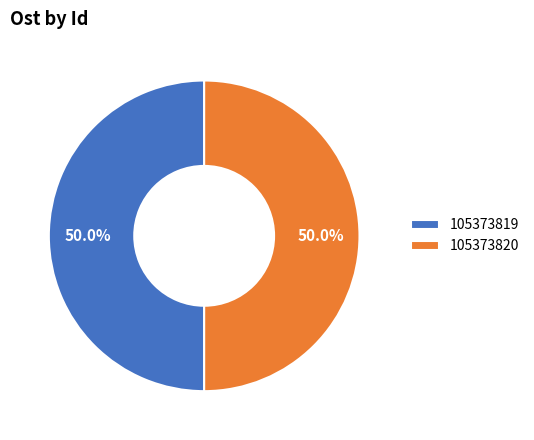

To the nearest percent, what portion does 105373820 represent?

50%